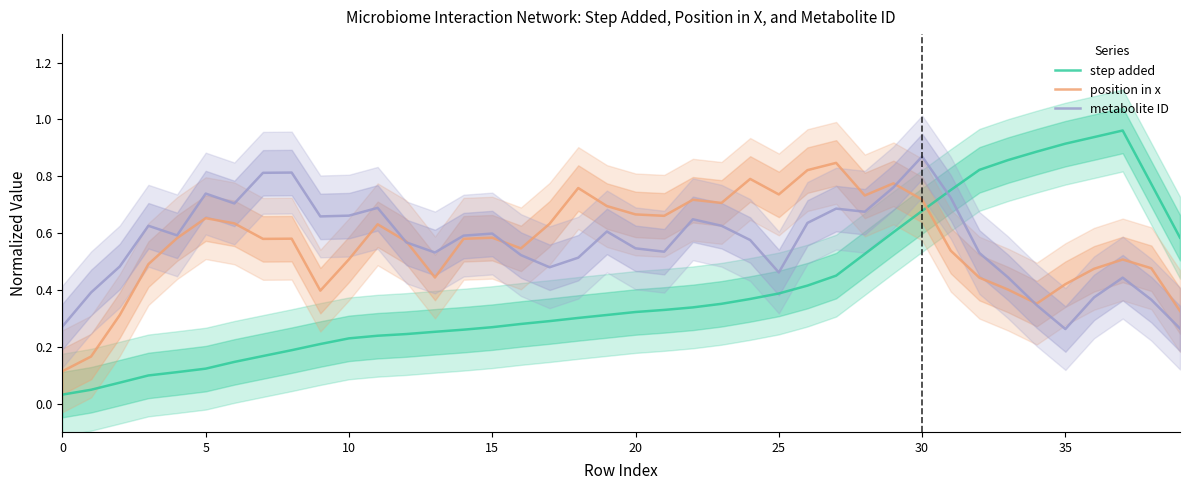

The value of step added at 25 is 0.1. True or false?

False